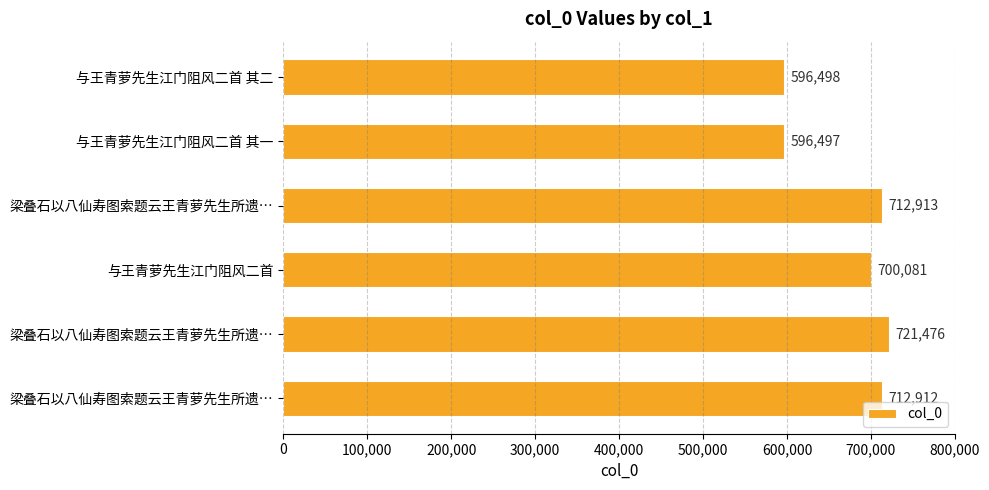

How many bars are there in total?

6